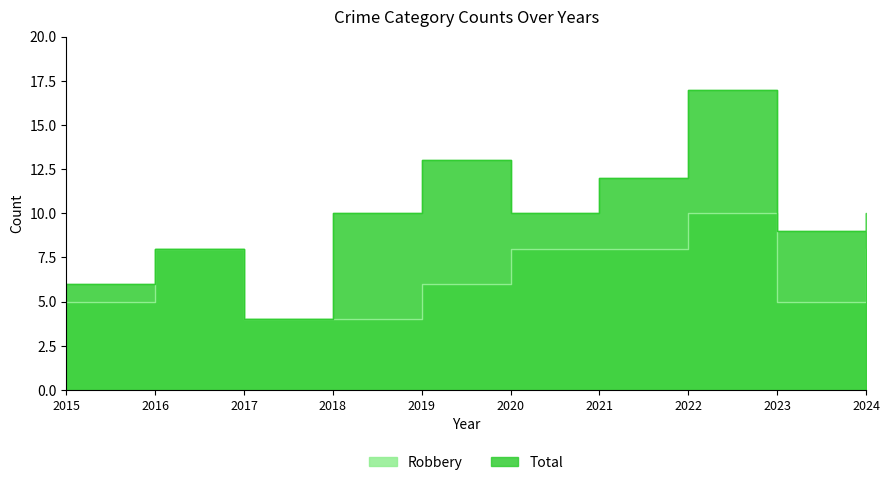

True or false: Robbery and Total cross at least once.

False